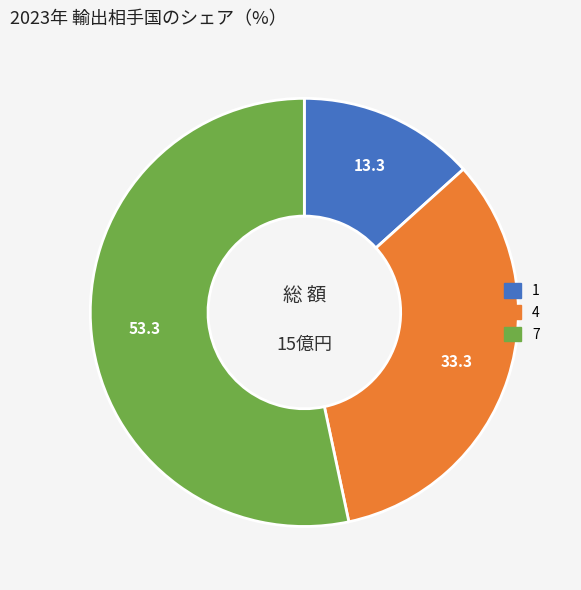

Which slice represents more than half of the pie?

7